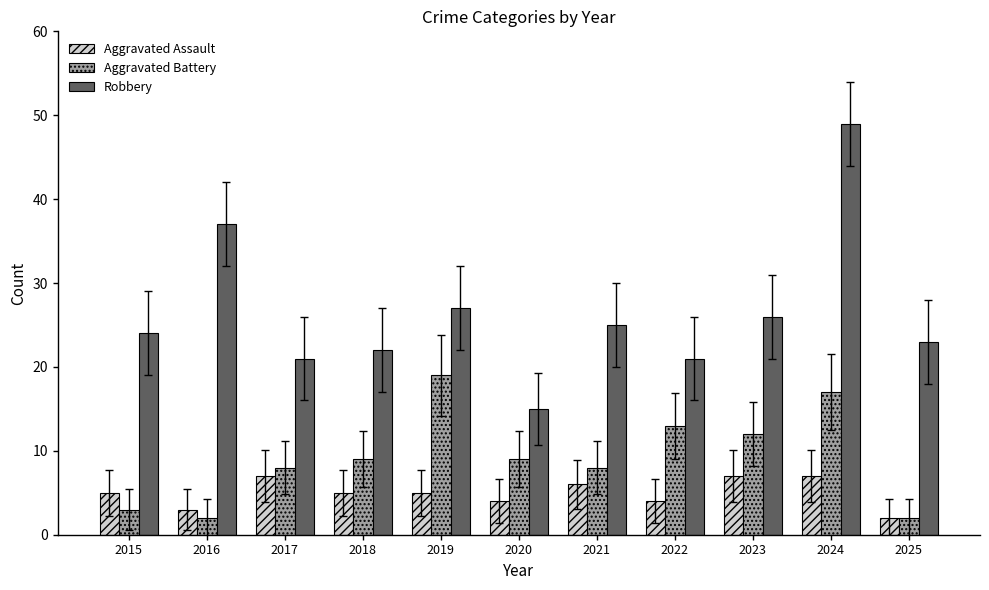

What is the greatest value displayed?

49